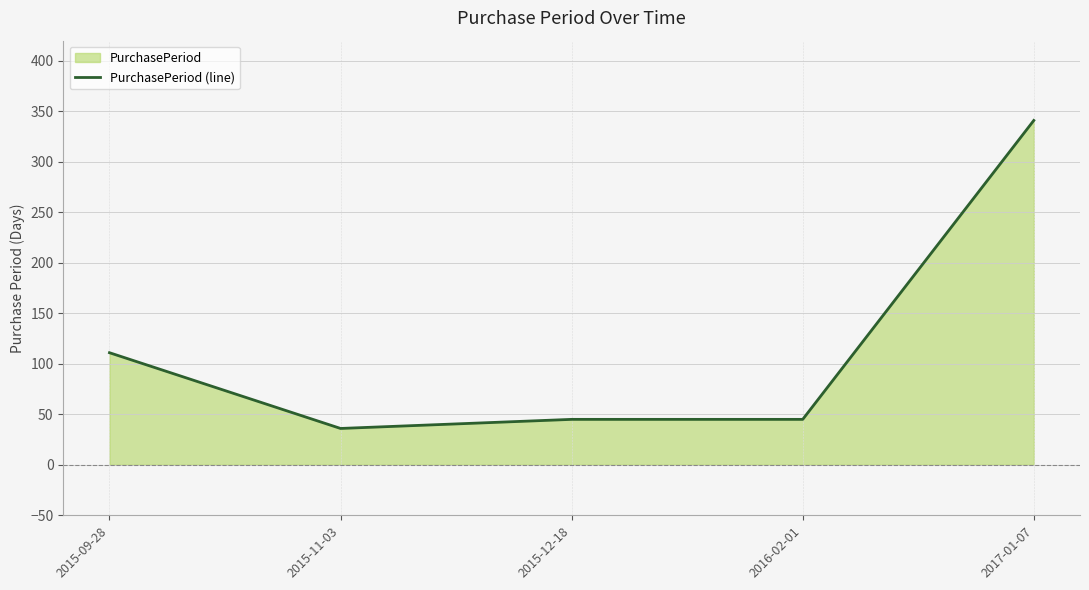

What is the greatest value displayed?

341